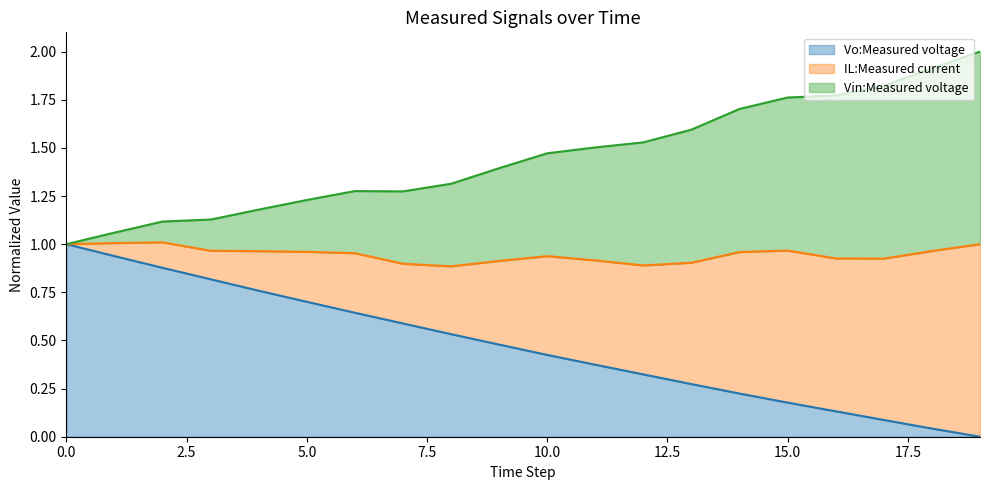

What is the highest value of the Vo:Measured voltage series?

1.0